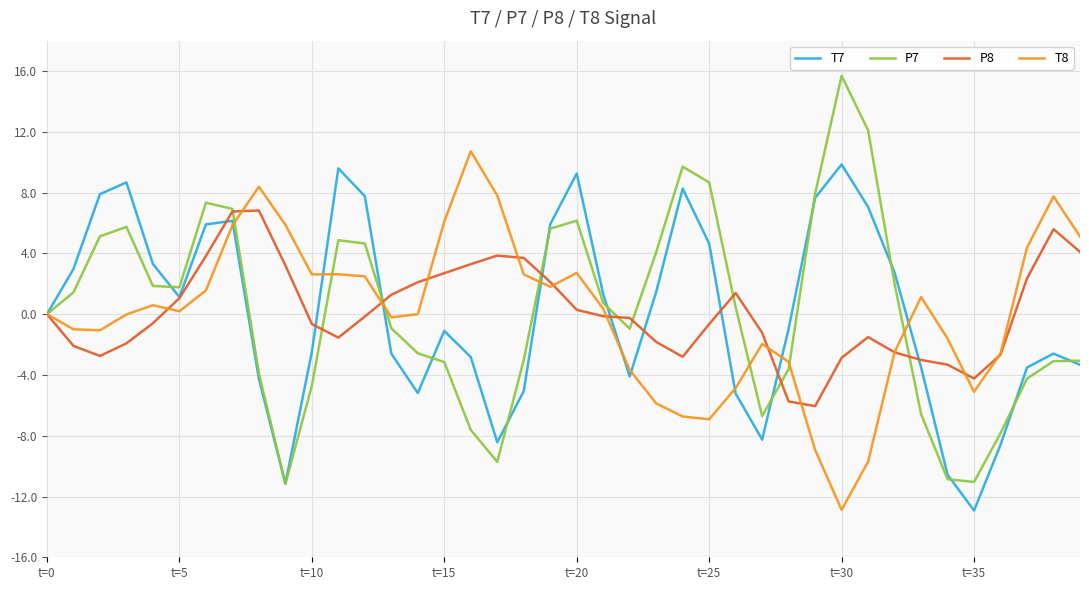

What is the highest value of the T7 series?

9.9